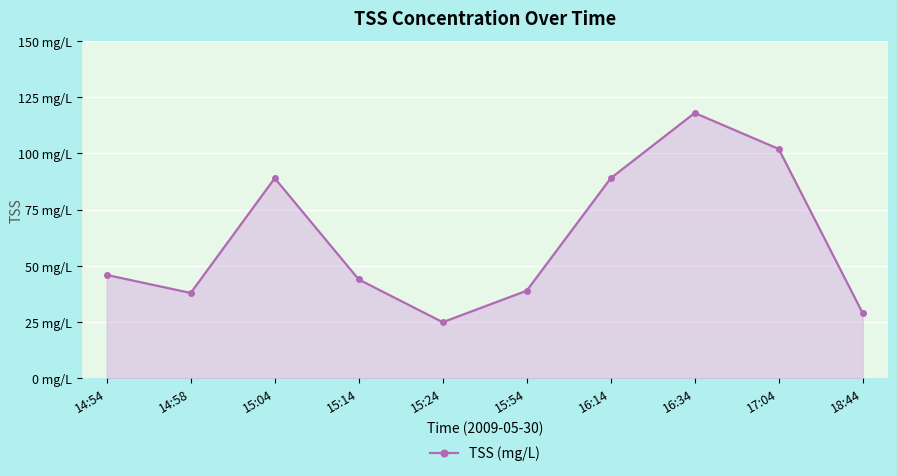

What is the smallest value displayed?

25